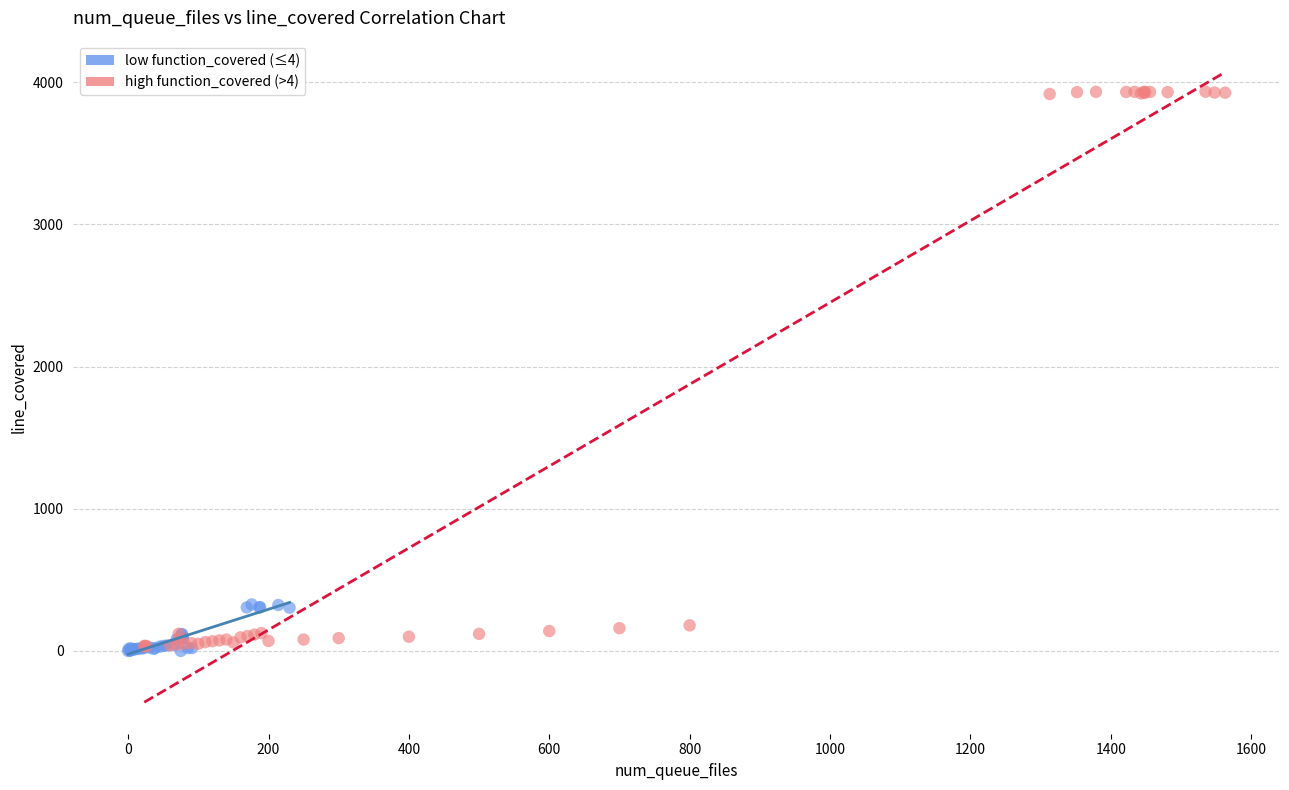

Which series contains the highest Y value?

high function_covered (>4)